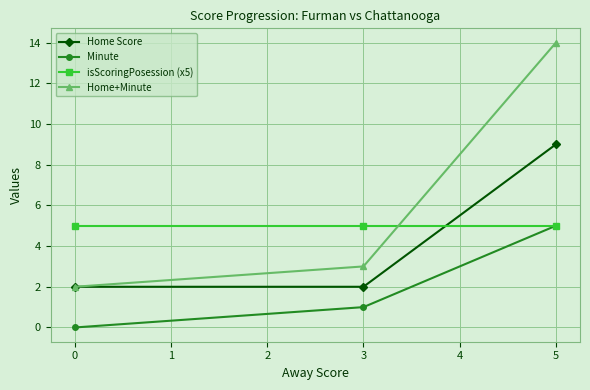

Count the number of data series in this chart.

4